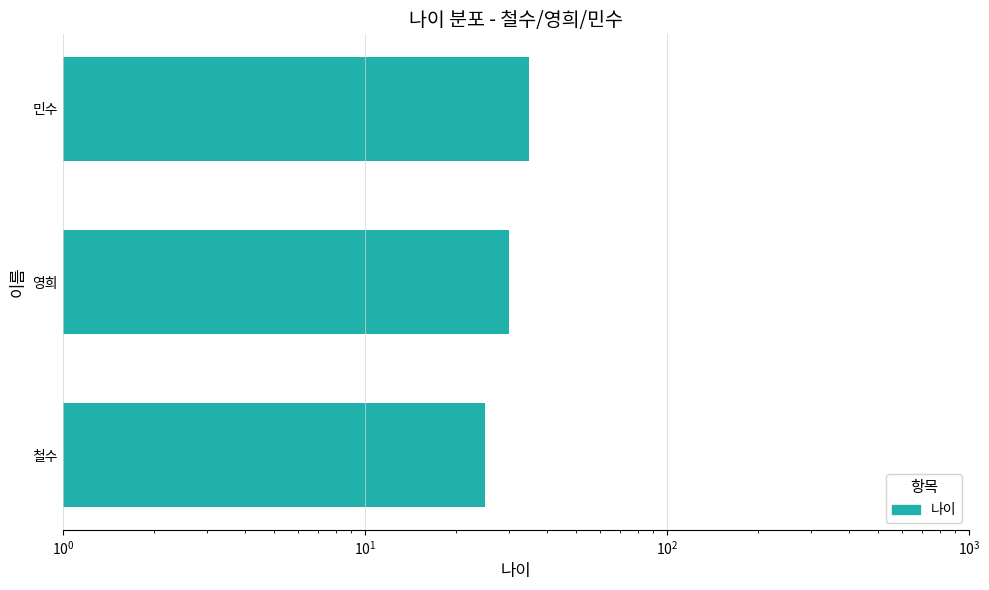

Reading right to left, transcribe all the data shown in this chart.

35	30	25